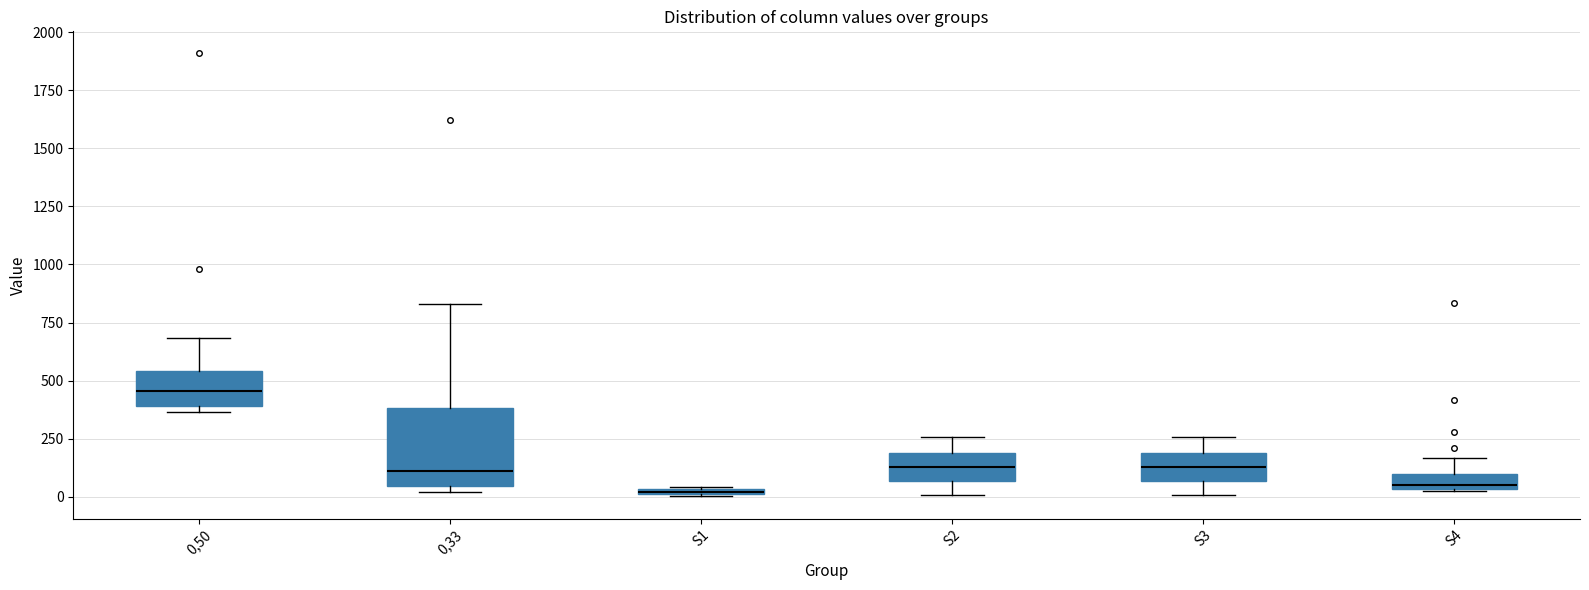

Which box is the tallest, from its lower edge to its upper edge?

0,33